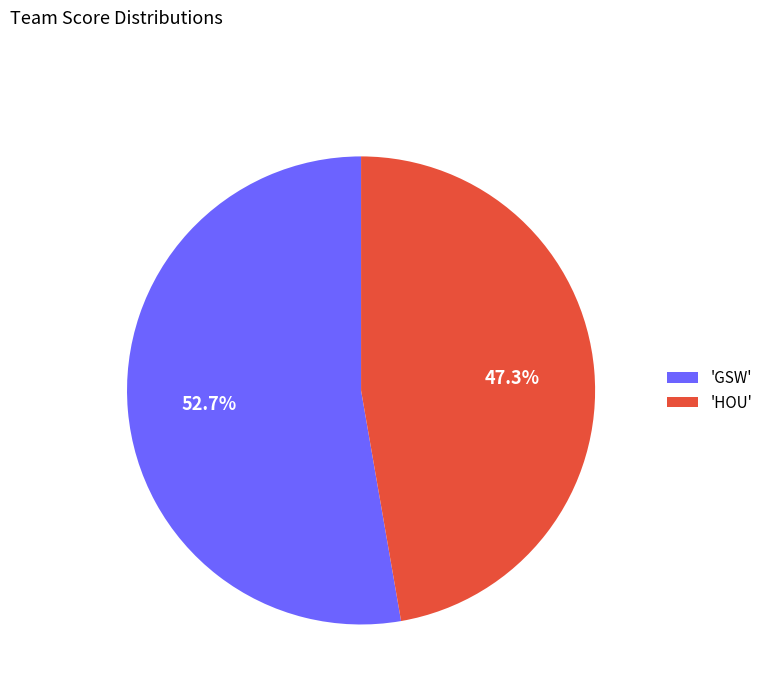

Which category has the smallest portion of the pie?

'HOU'